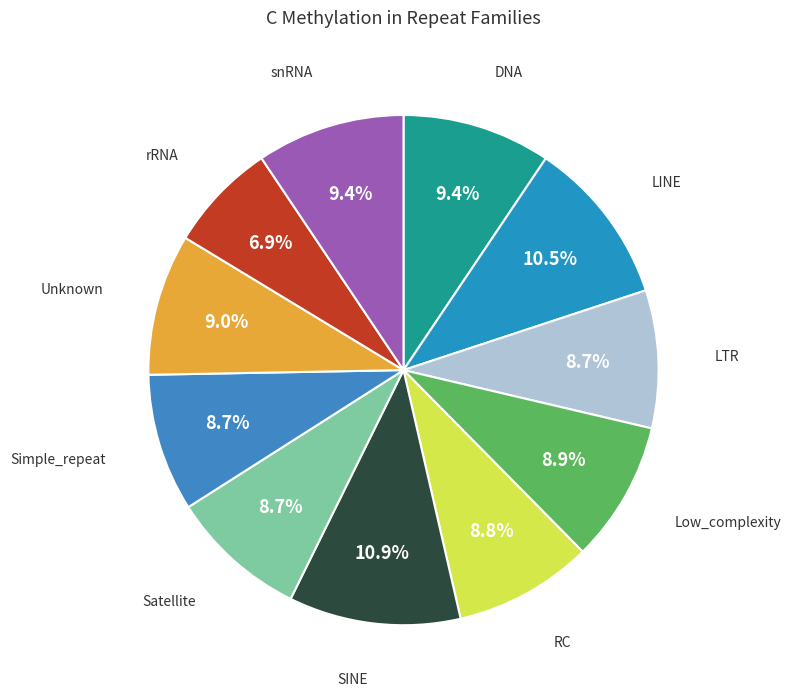

To the nearest percent, what is the average slice percentage?

9%